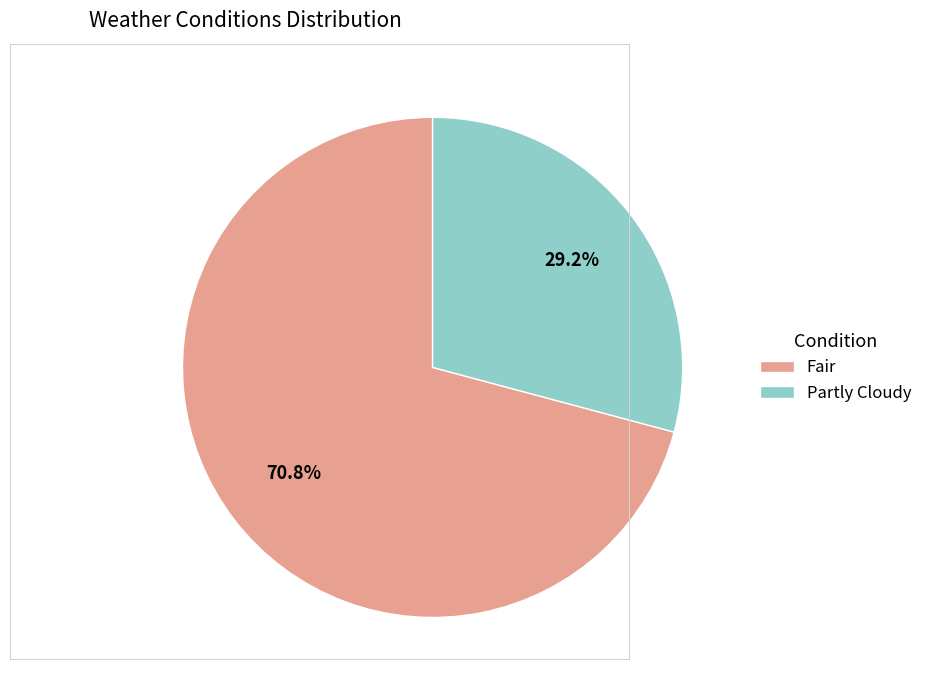

Is there a majority slice in this chart?

Yes